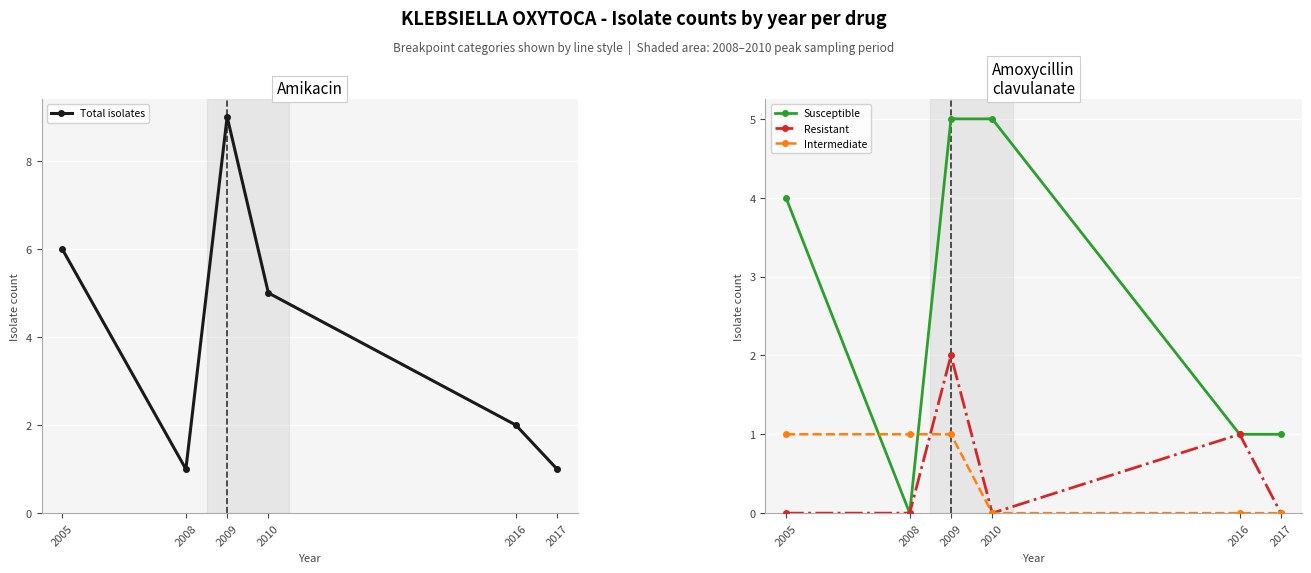

The value of Susceptible at 2017 is 1. True or false?

False